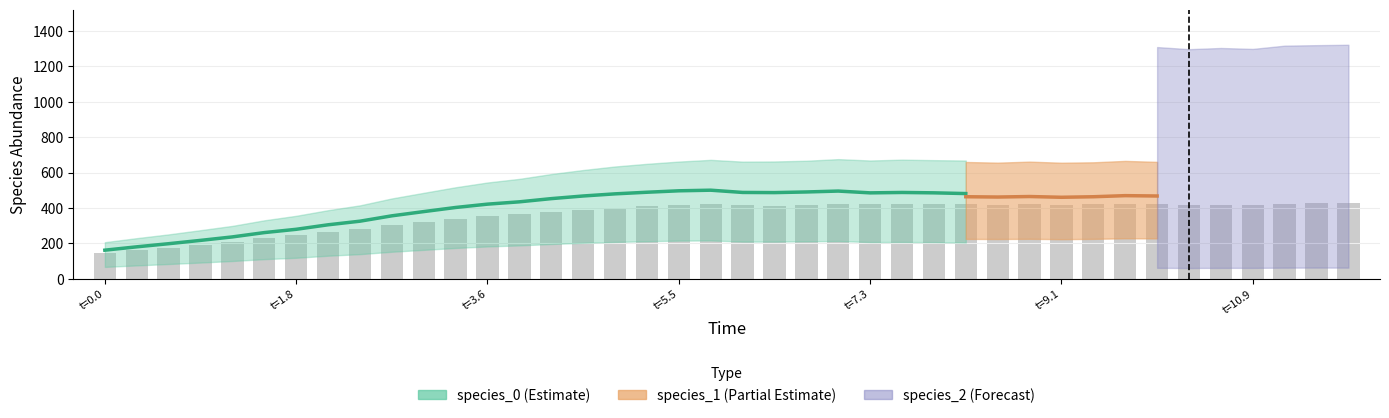

True or false: the data shows 219.8 at 16.

False